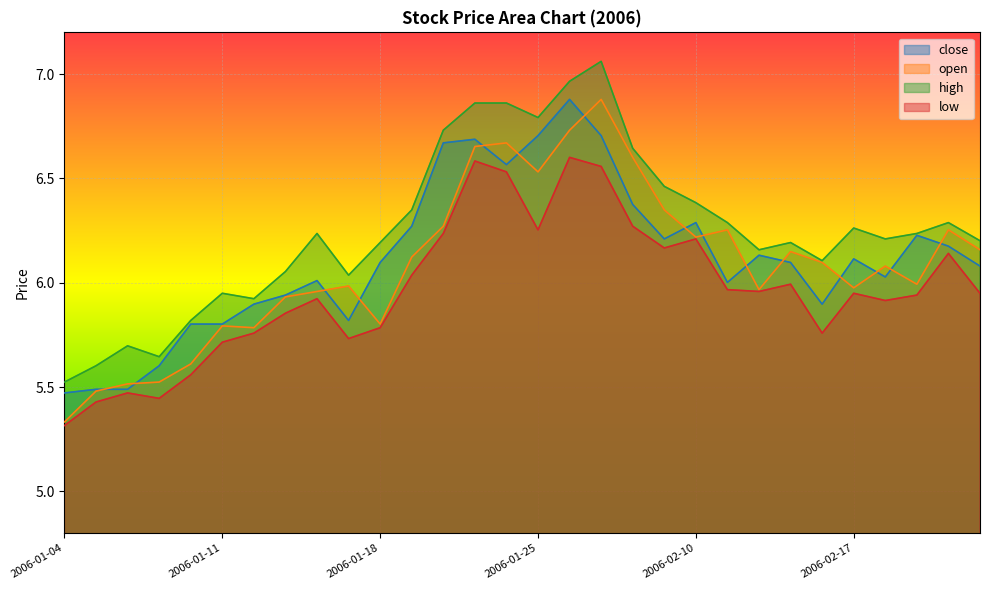

What is the sum of all open values?

182.7